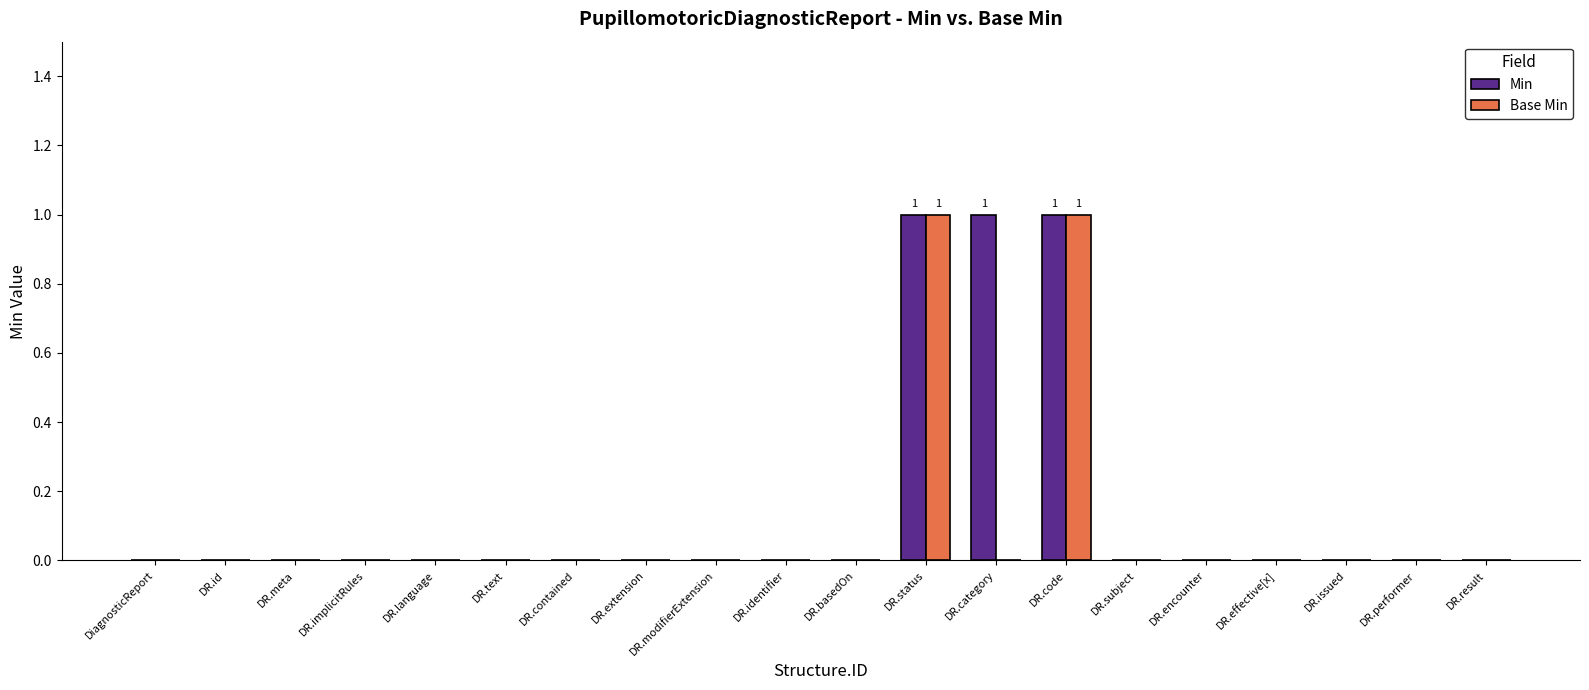

The value of Base Min at DR.subject is 0. True or false?

True